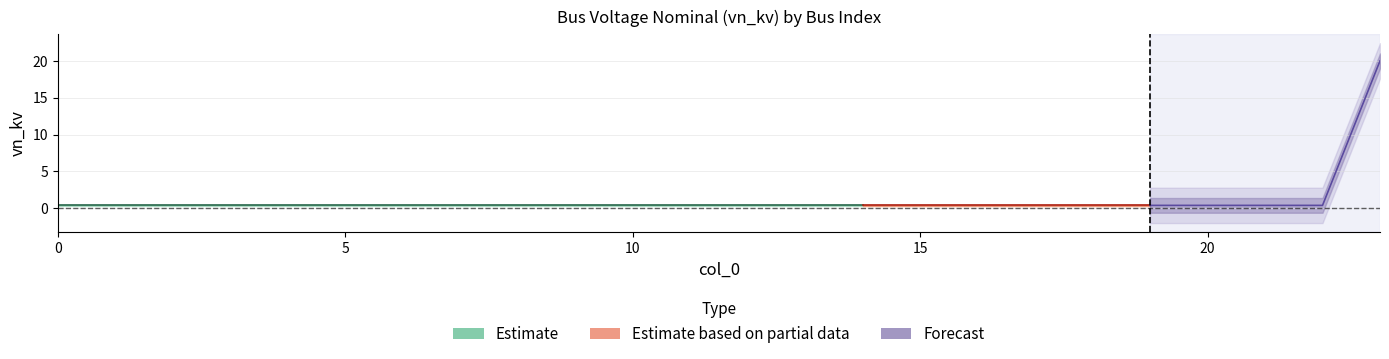

Is it true that the value at 18 is 0.4?

True